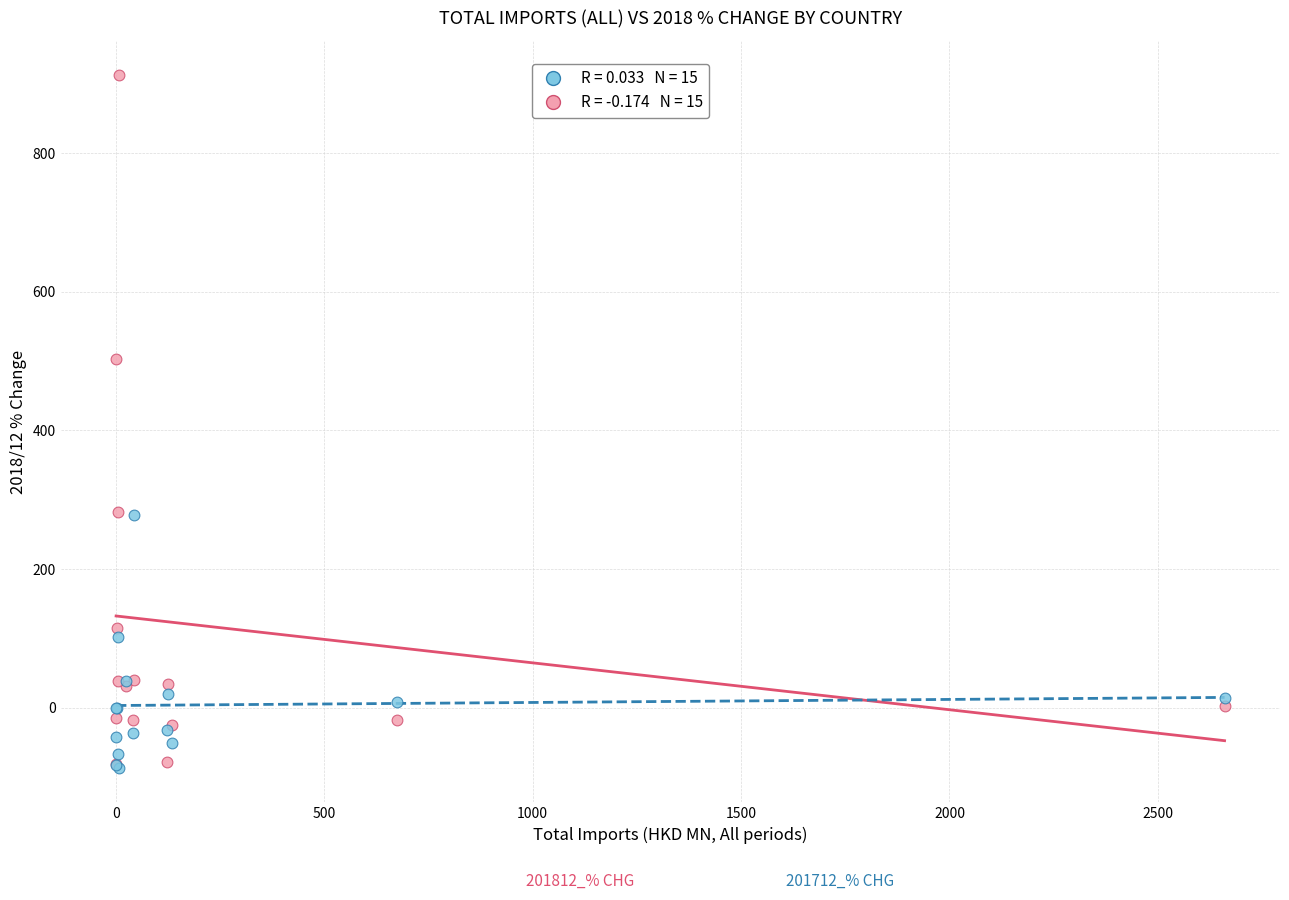

Across all series, what Y value is closest to 412?

503.0